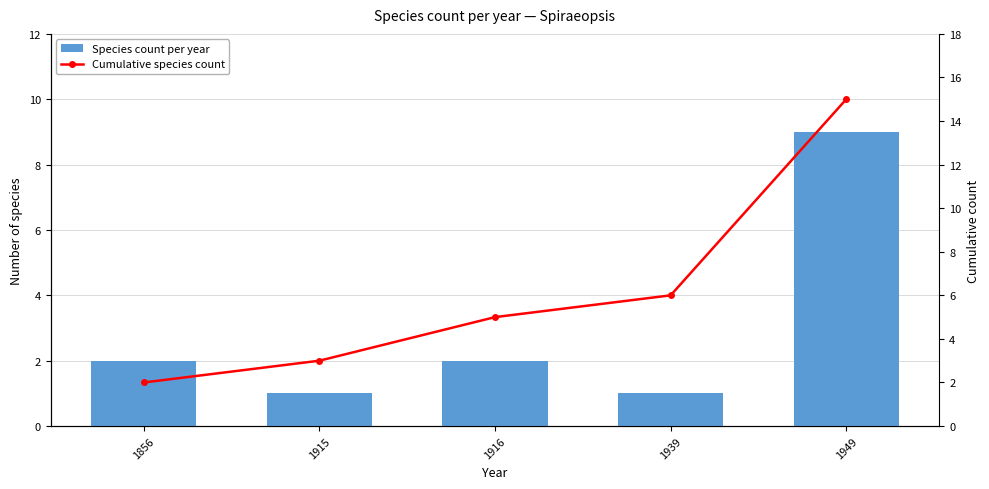

At which label is Cumulative species count closest to 8?

1939